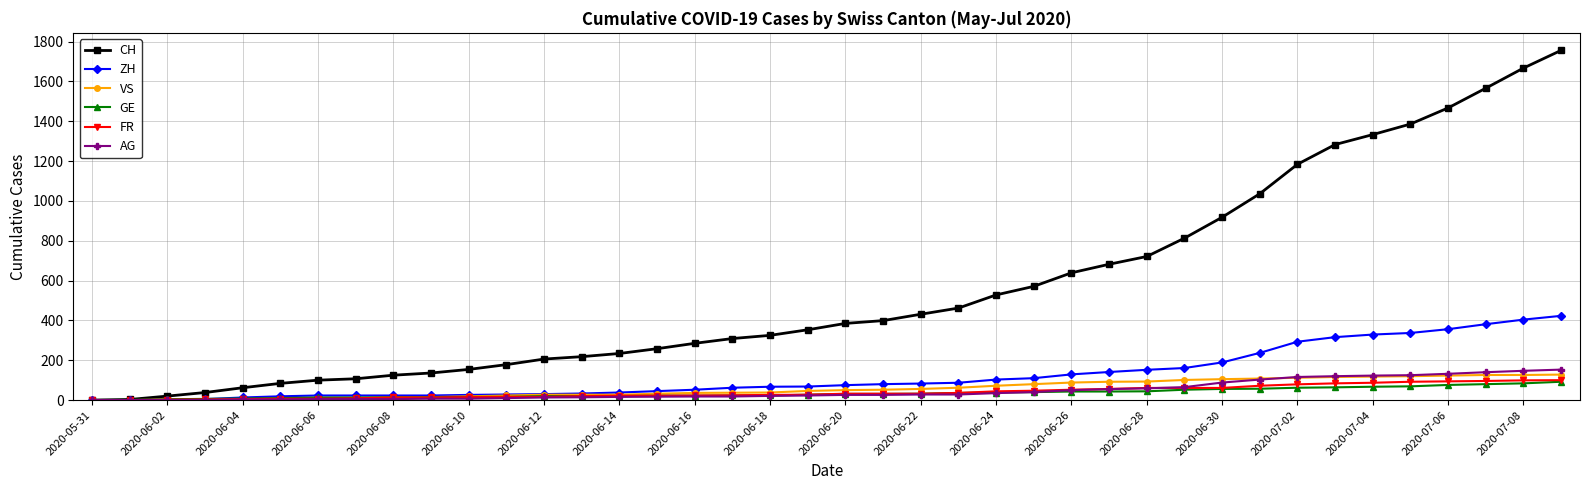

Which series has the largest total across all categories?

CH